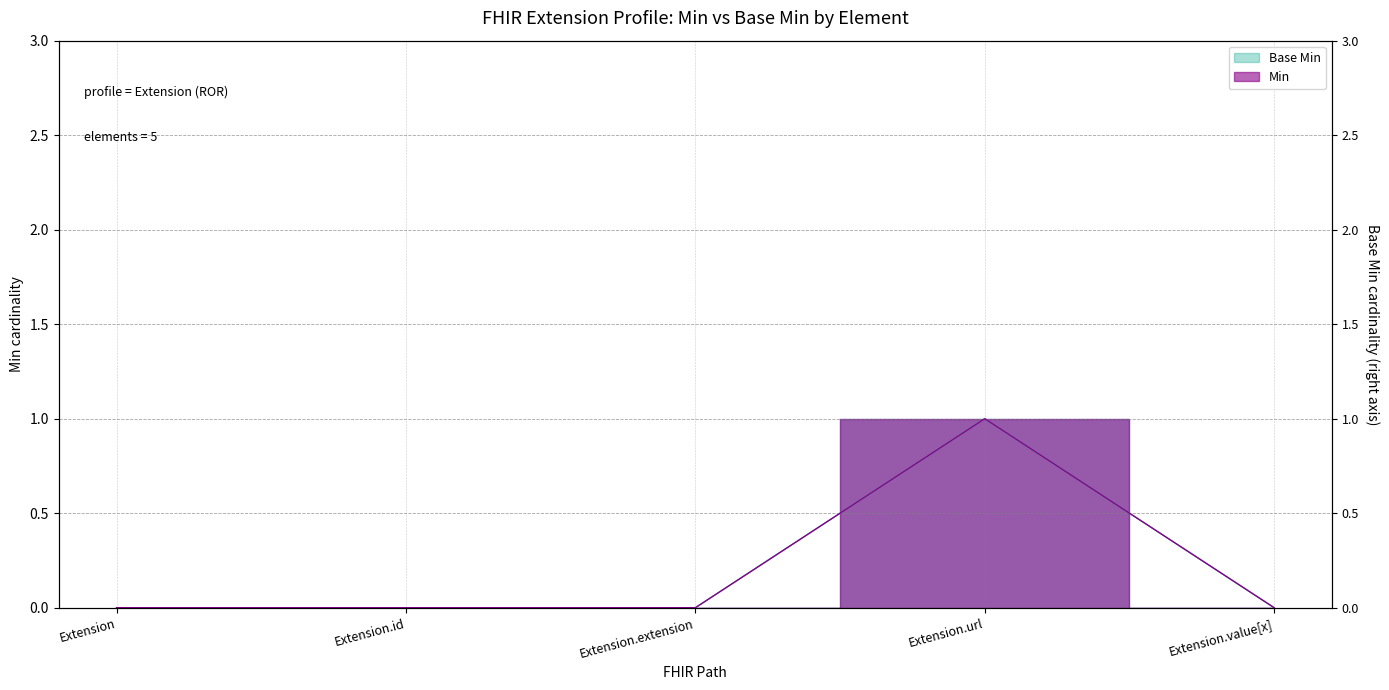

True or false: Min has a value of 0 at Extension.extension.

True